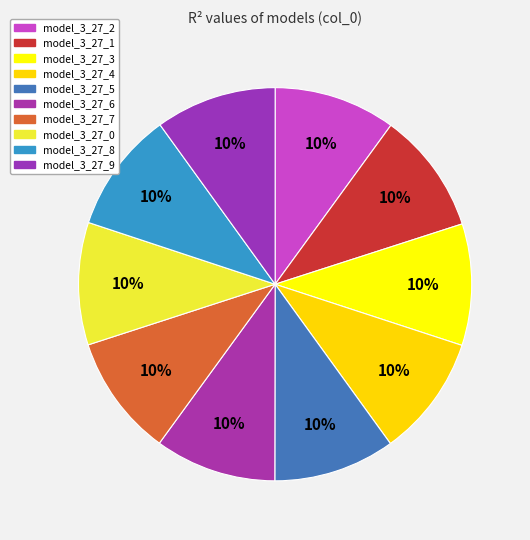

Which slice is the largest?

model_3_27_0